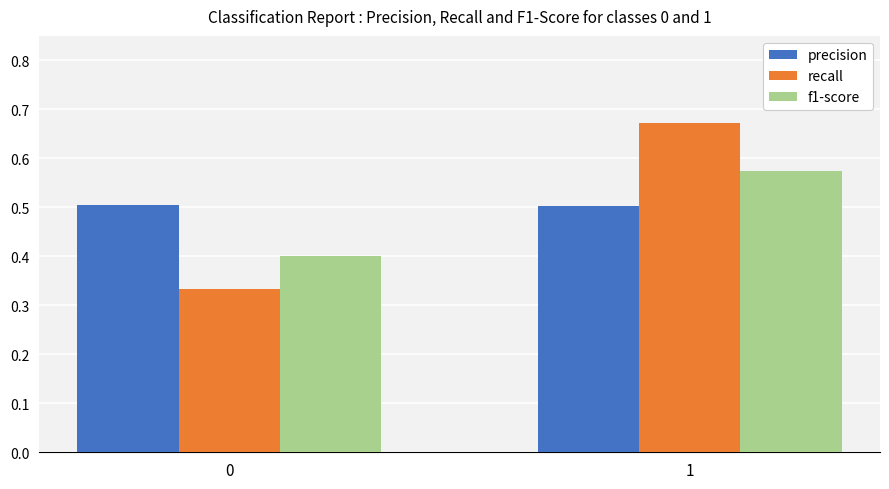

Is it true that f1-score equals 0.3 at 0?

False